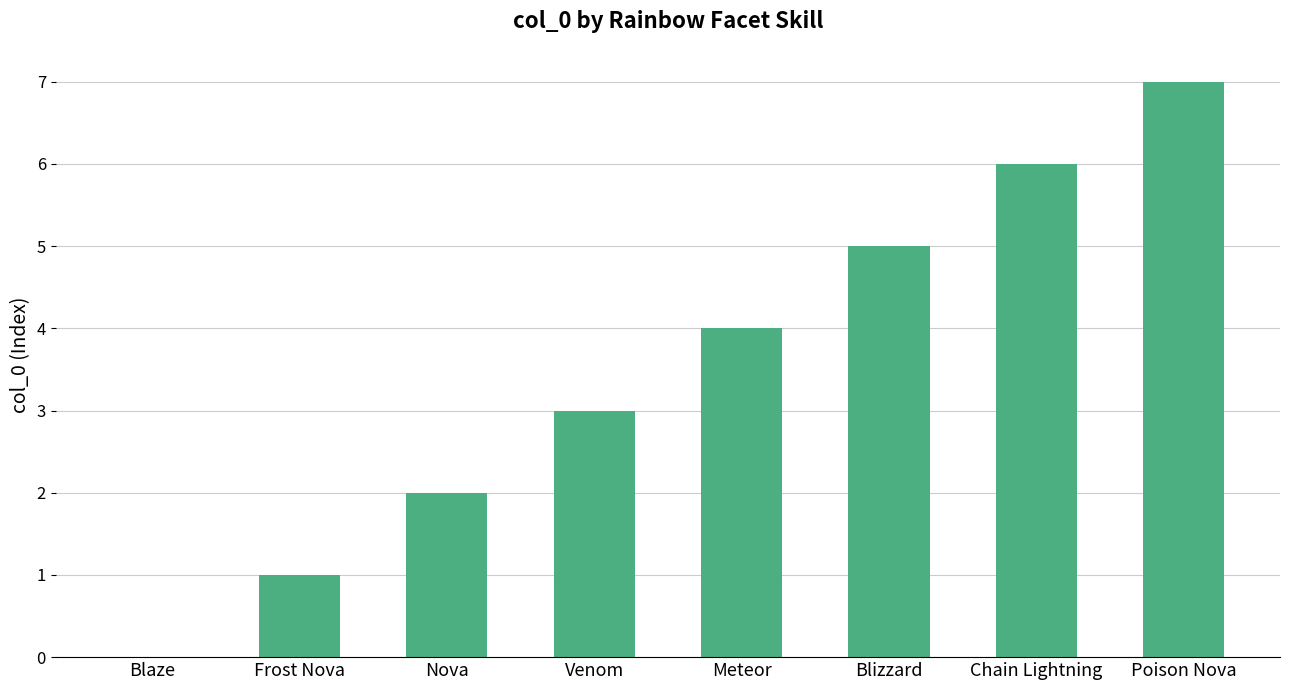

Reading left to right, list all the values displayed in this chart.

Blaze=0	Frost Nova=1	Nova=2	Venom=3	Meteor=4	Blizzard=5	Chain Lightning=6	Poison Nova=7